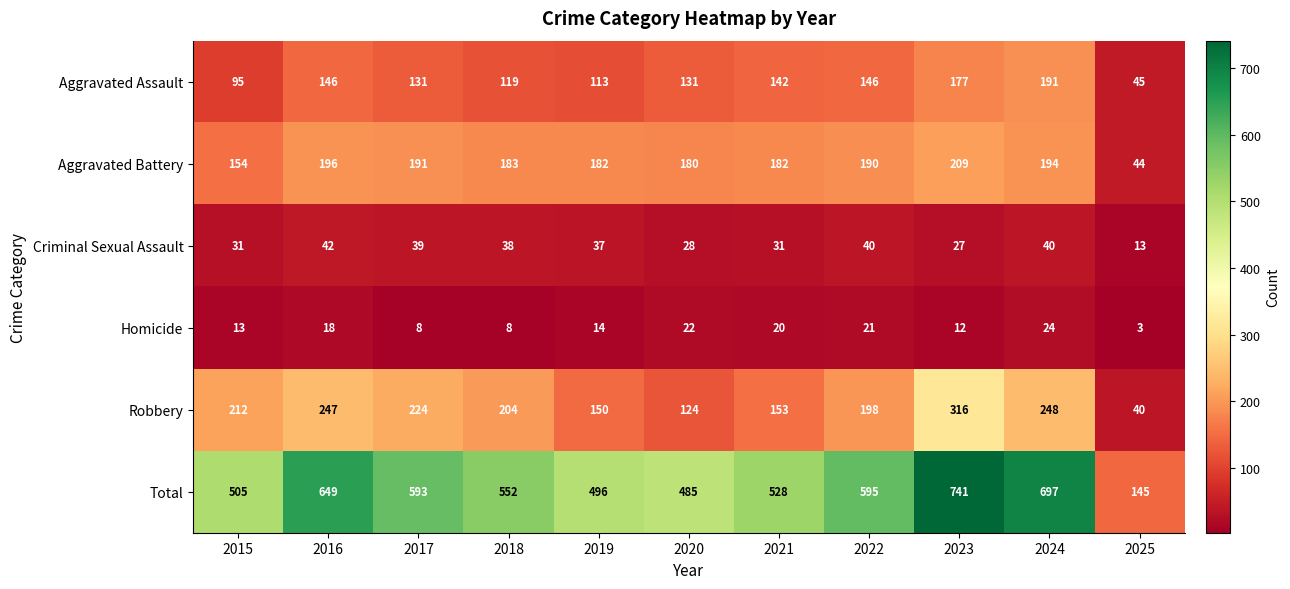

Which series changed the most between 2019 and 2024?

Total